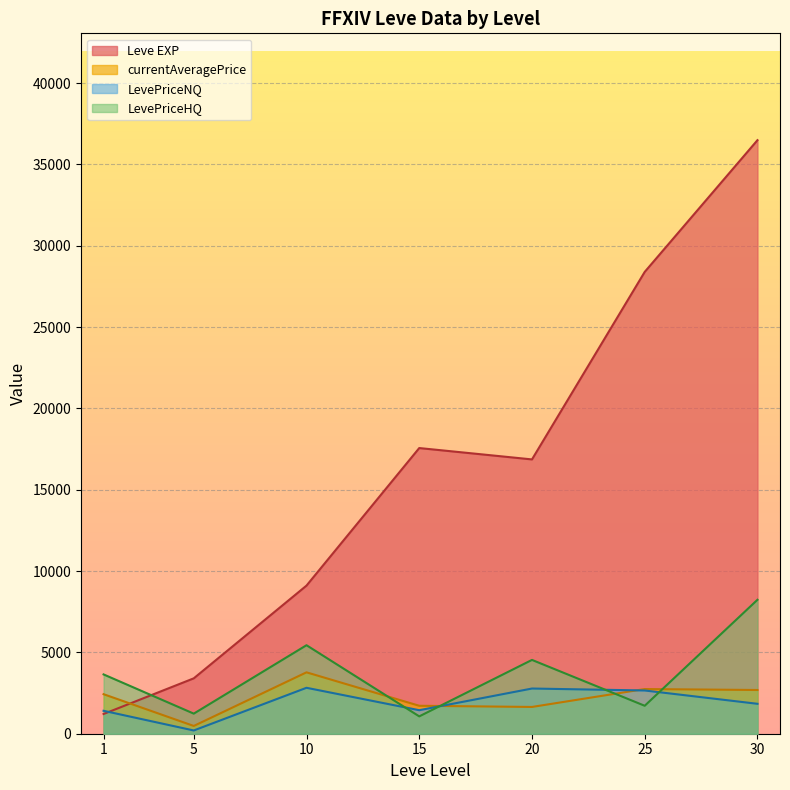

At which category is the sum across all series the highest?

30